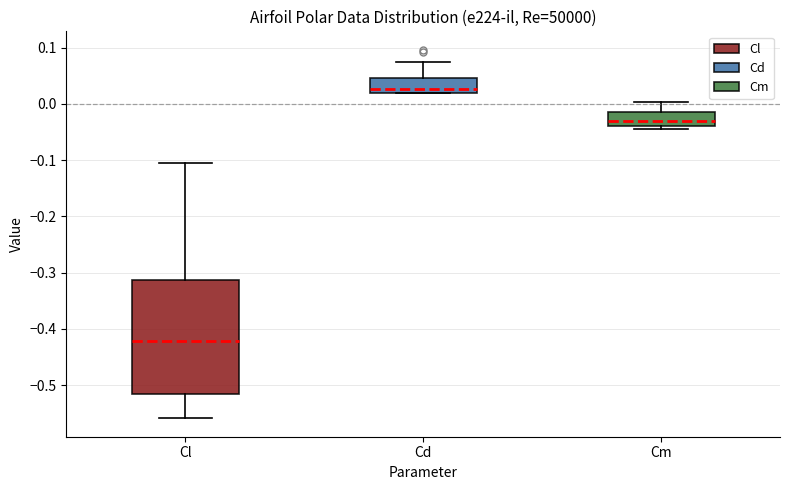

Which box has the lowest median line?

Cl